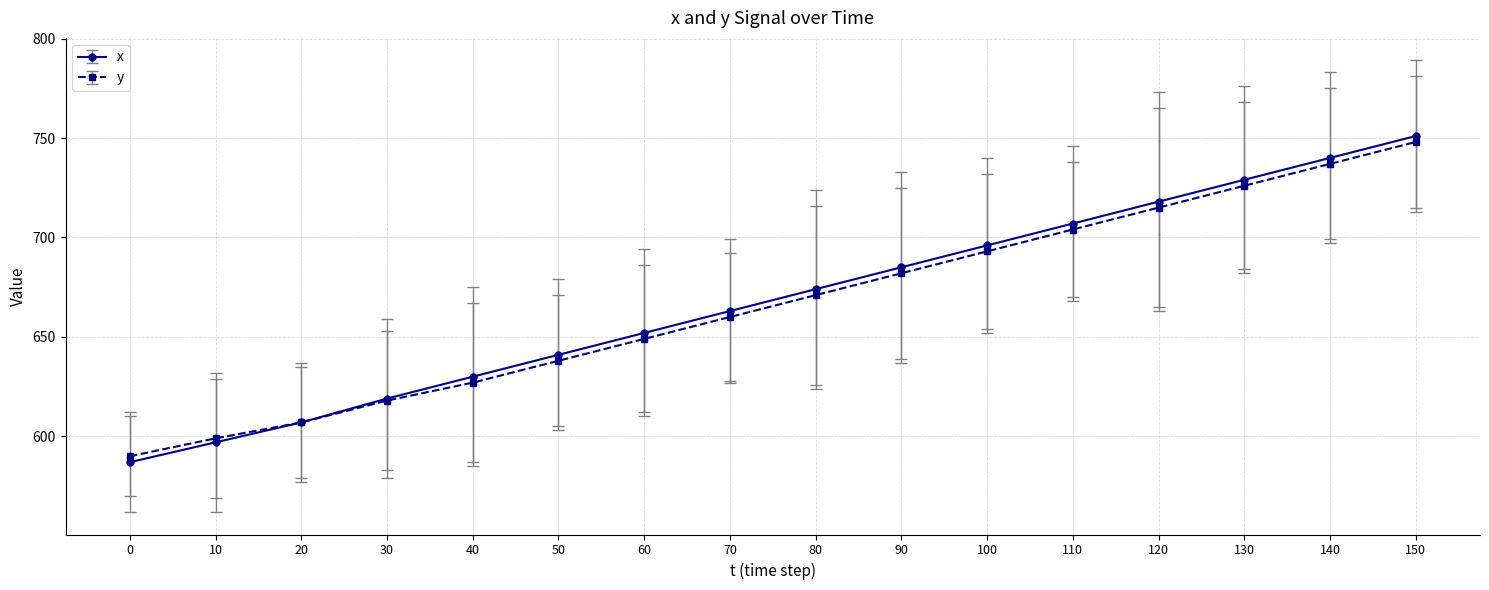

Is it true that y equals 618 at 30?

True